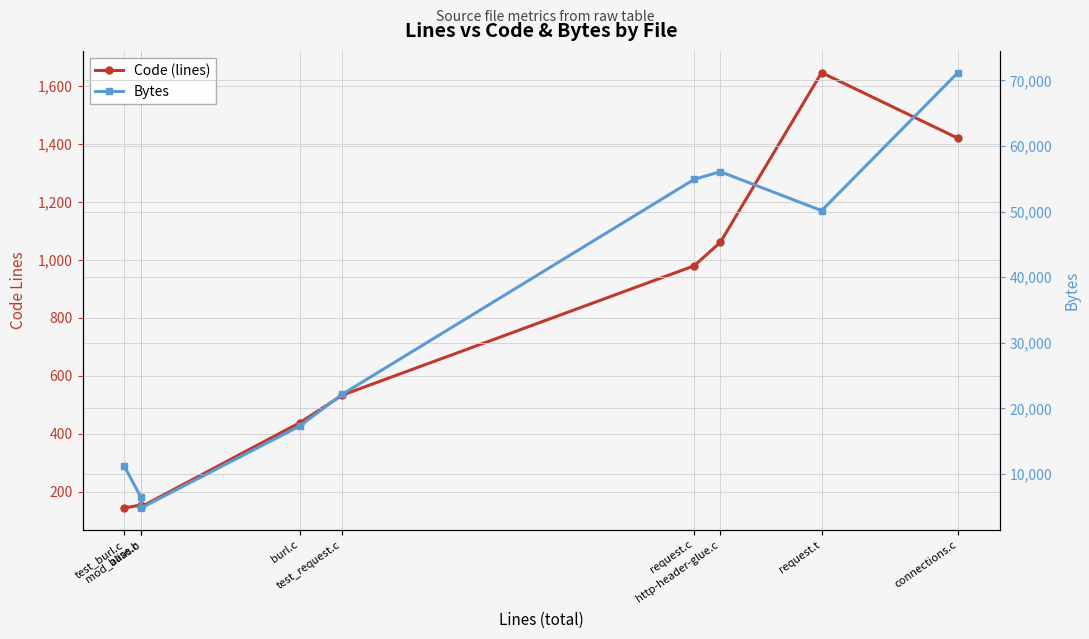

True or false: Bytes has a value of 50155 at request.t.

True